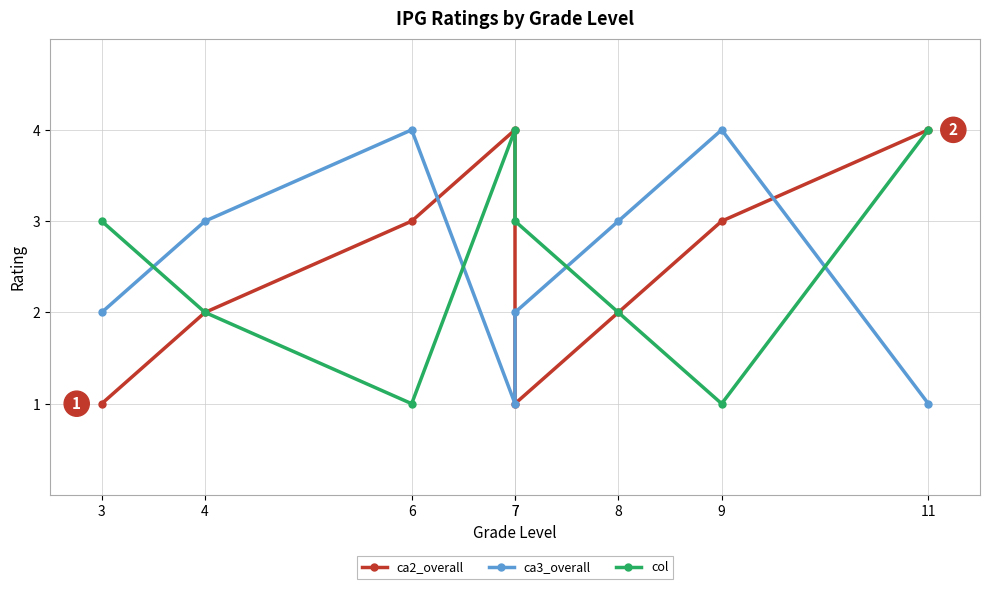

List the series in order of their peak value, lowest first.

ca2_overall, ca3_overall, col